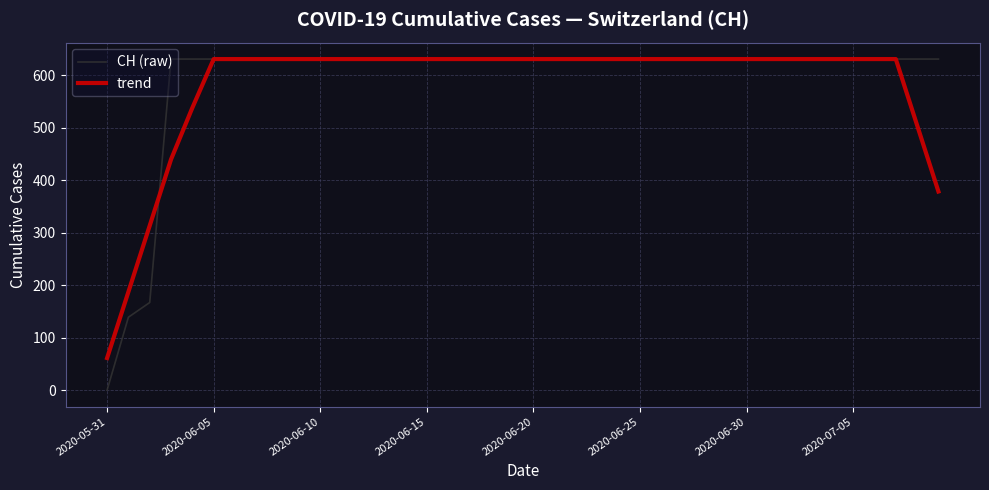

Which series has the widest spread of values?

CH (raw)